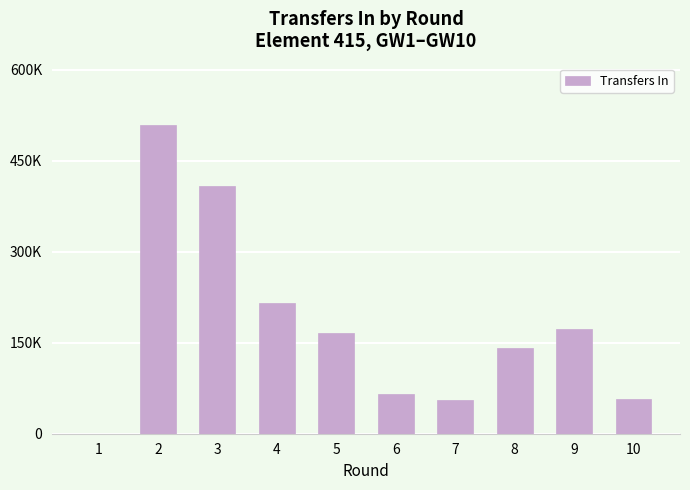

The chart shows a value of 165476 at 5. True or false?

True